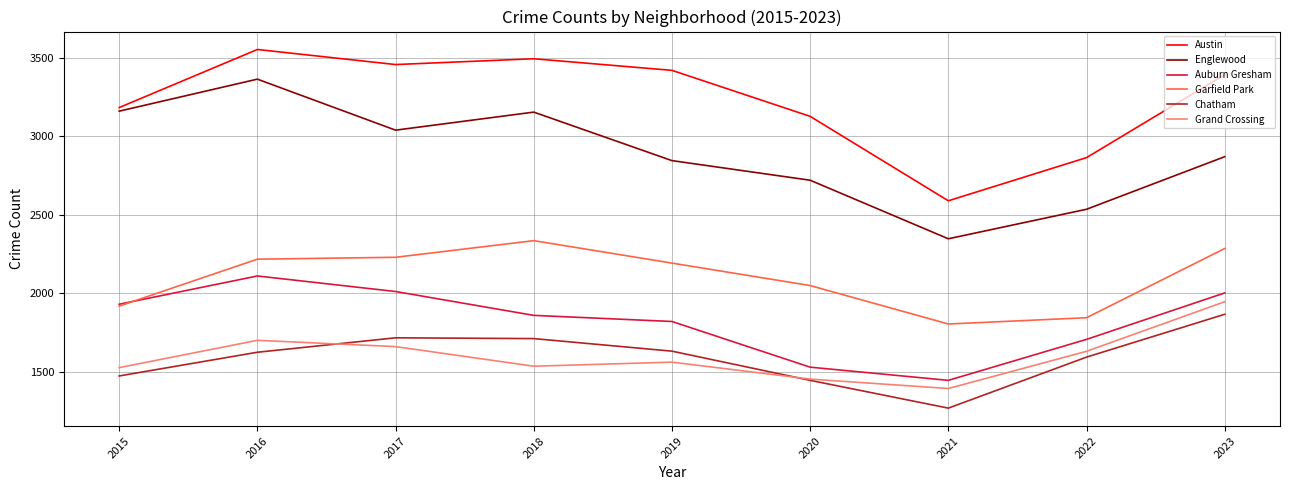

What is the difference between the highest and lowest values at 2017?

1797